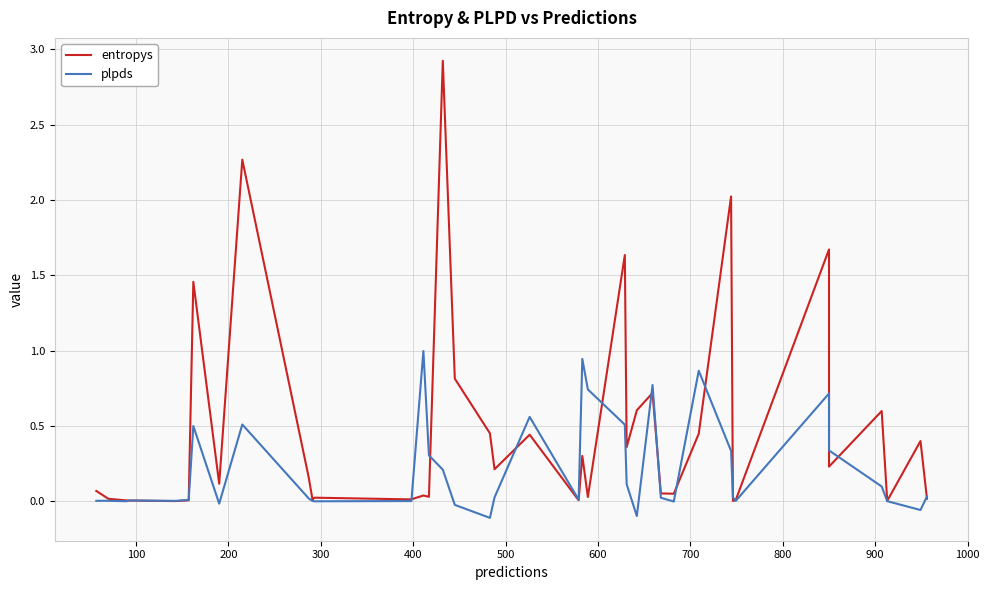

How many categories are shown in the chart?

40